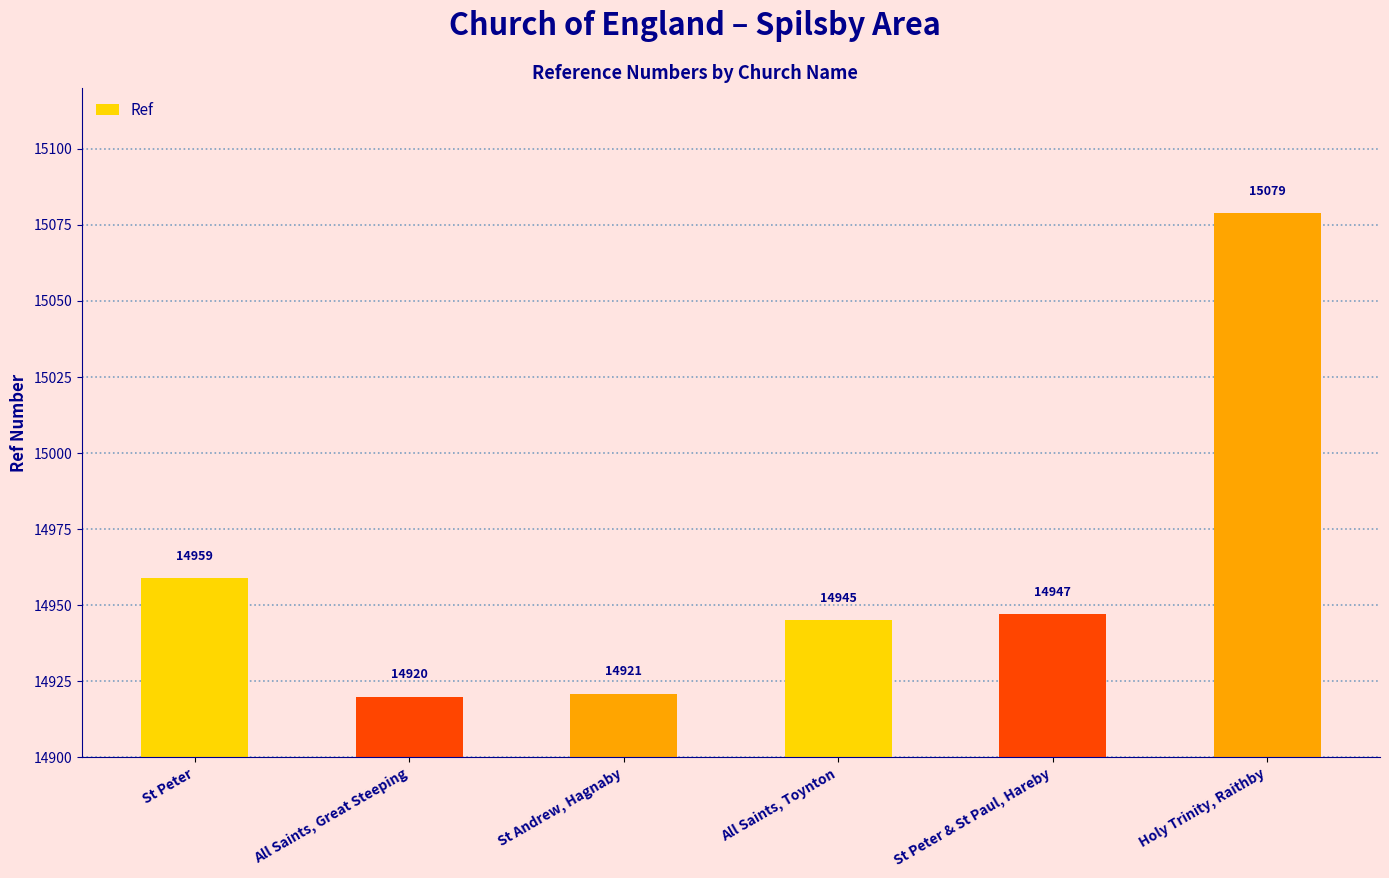

Rank the categories by value from highest to lowest.

Holy Trinity, Raithby, St Peter, St Peter & St Paul, Hareby, All Saints, Toynton, St Andrew, Hagnaby, All Saints, Great Steeping